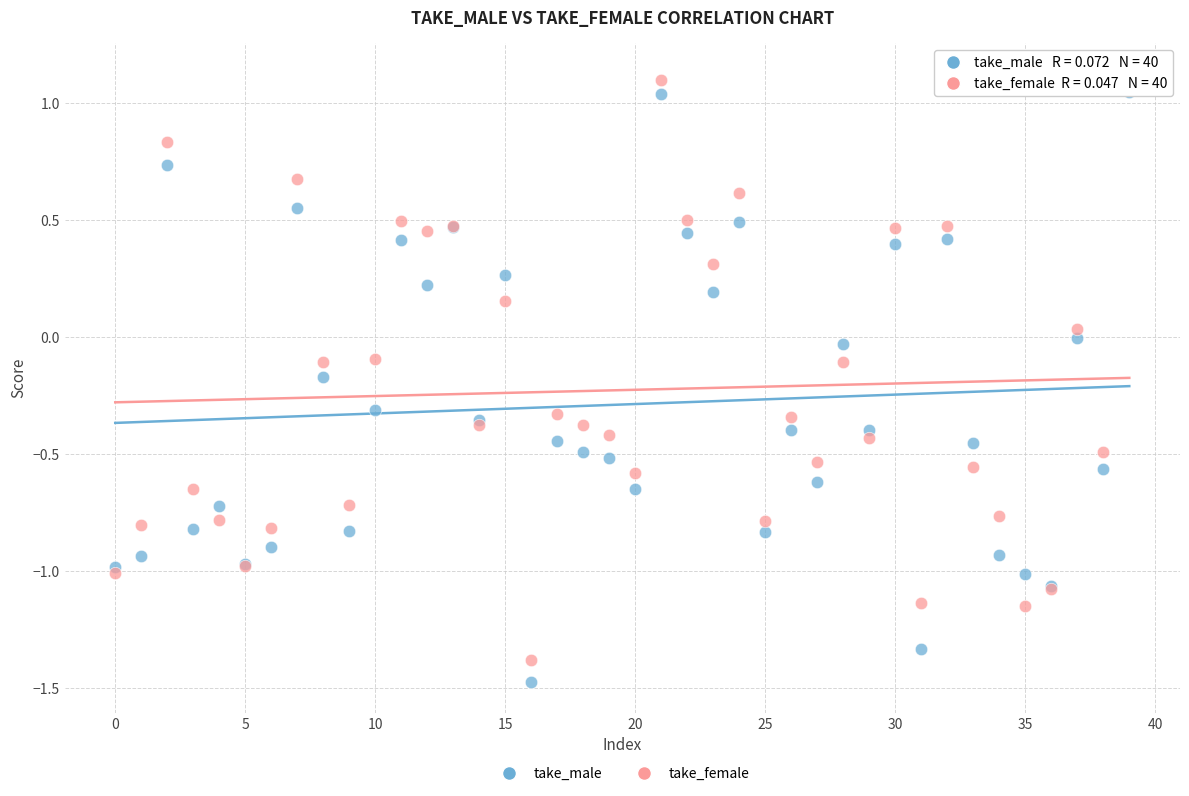

Which series has the widest spread of Y values?

take_male